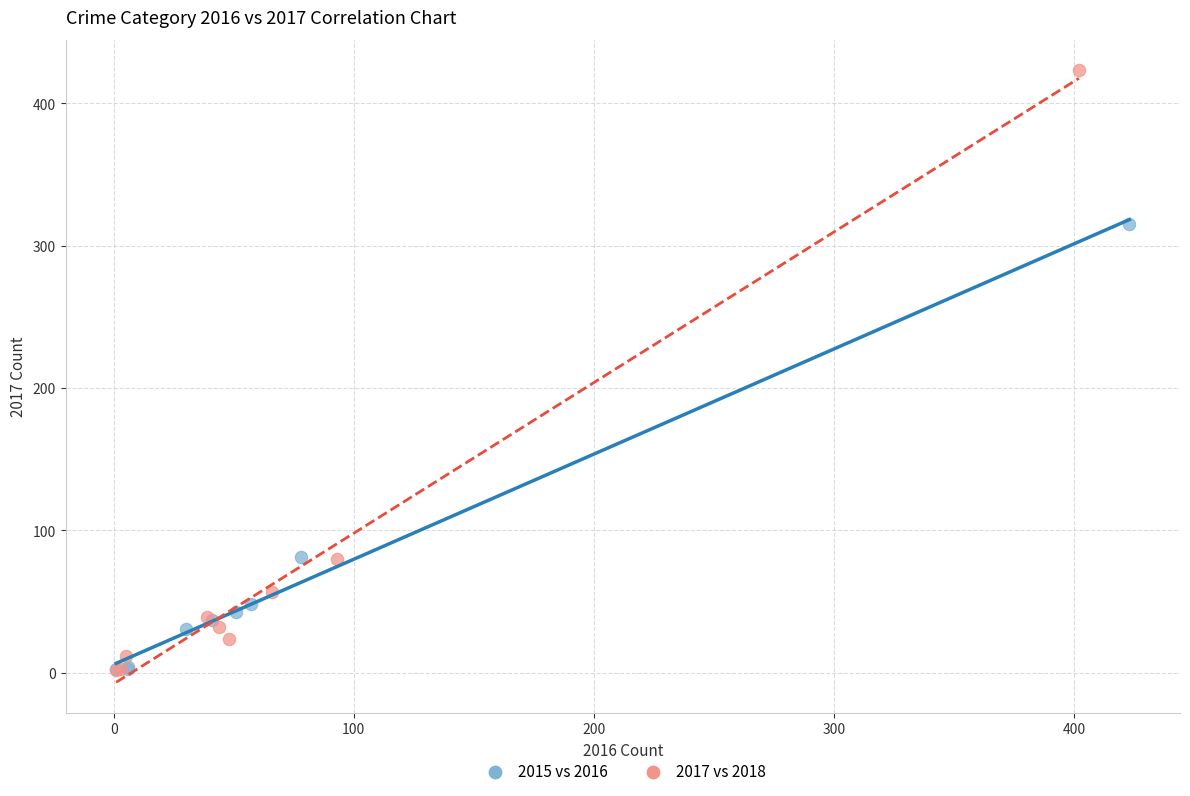

Which series reaches the maximum Y coordinate?

2017 vs 2018